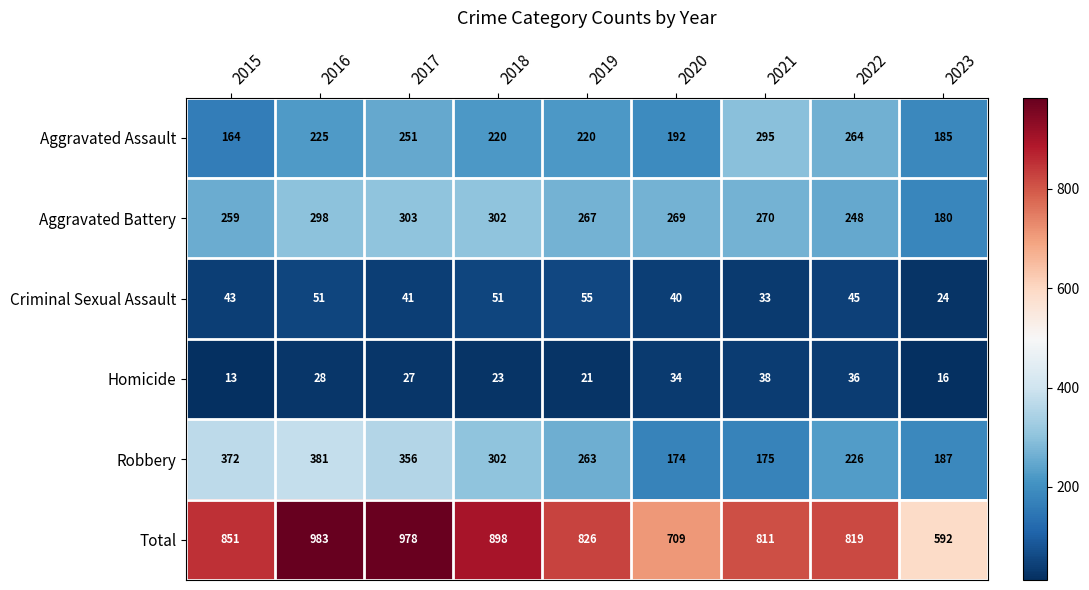

Which series has the largest total across all categories?

Total